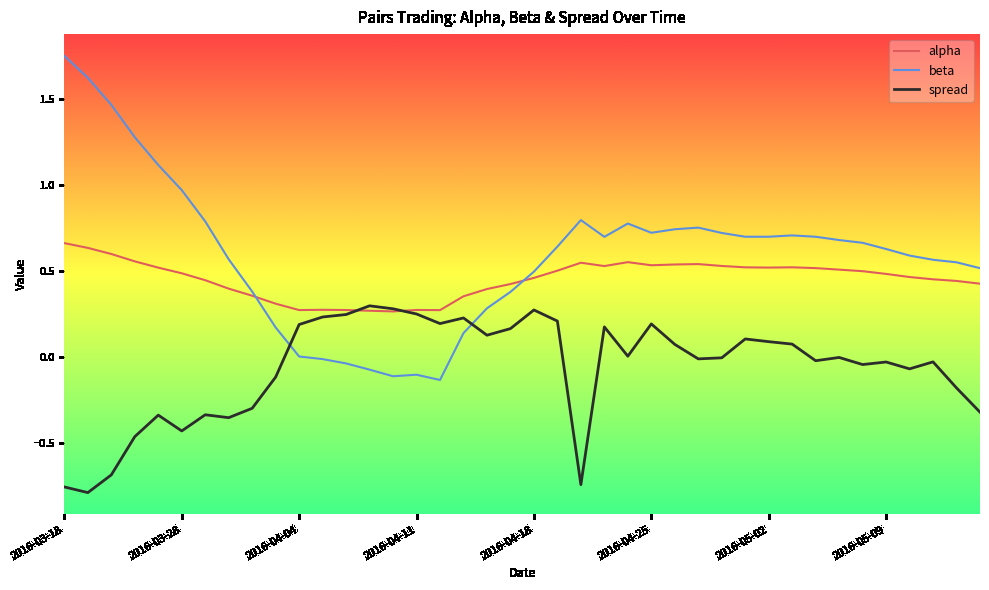

How many intersections are there between spread and beta?

2